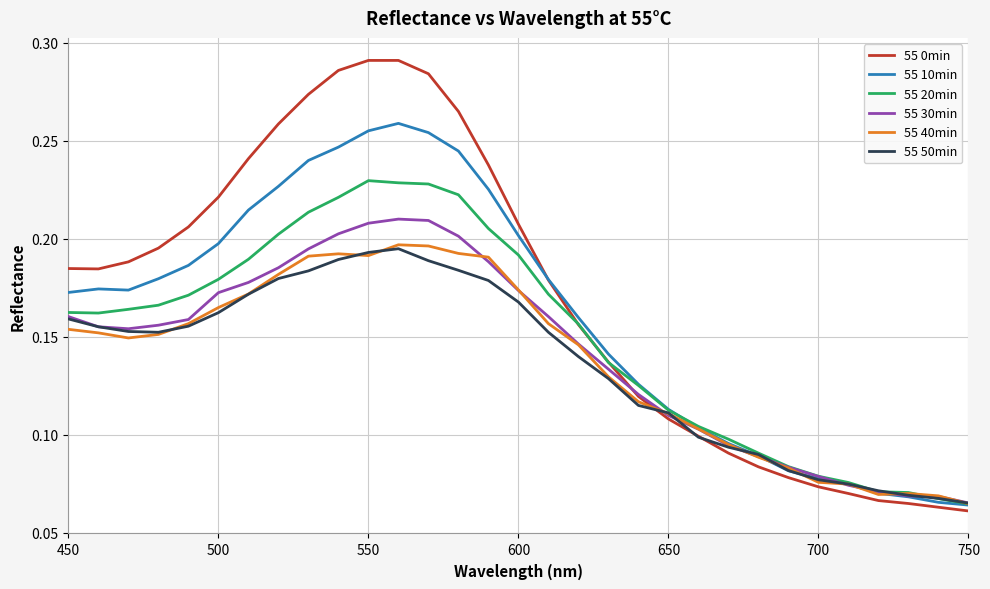

Which series has the largest range (max minus min)?

55 0min